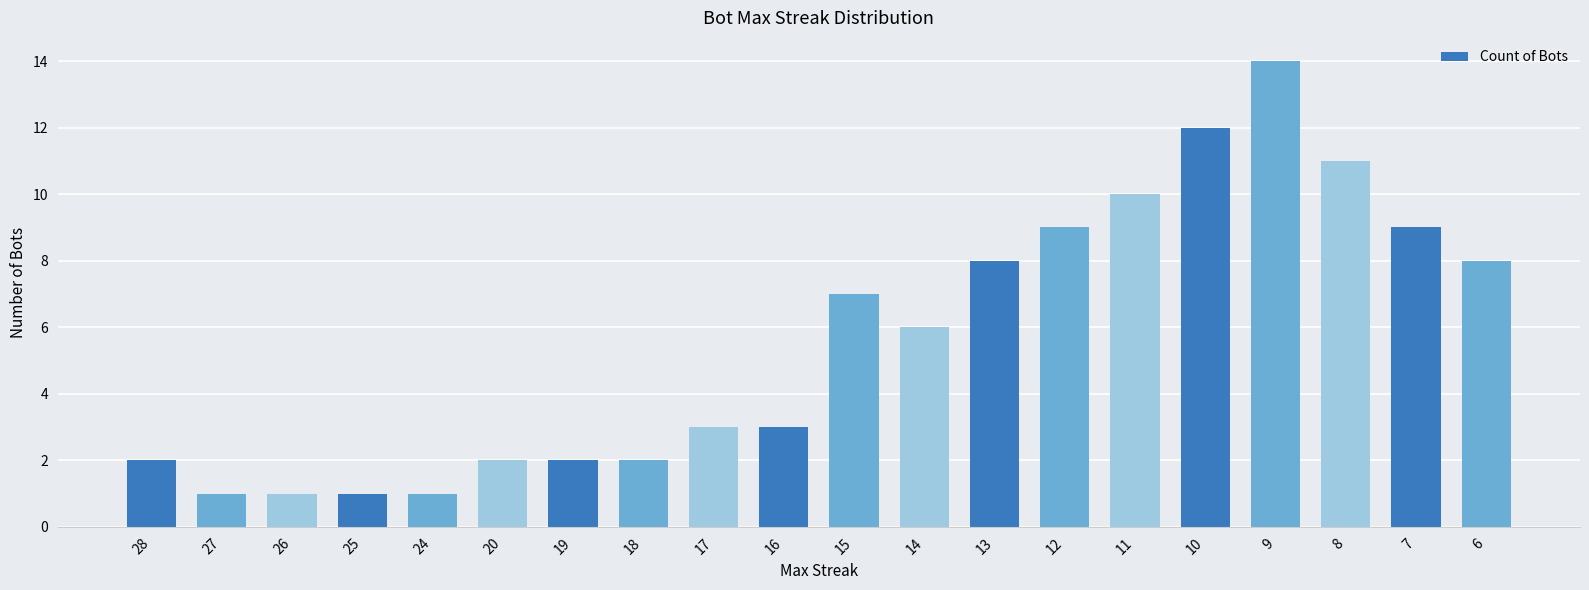

At which category does the chart reach its peak across all series?

9